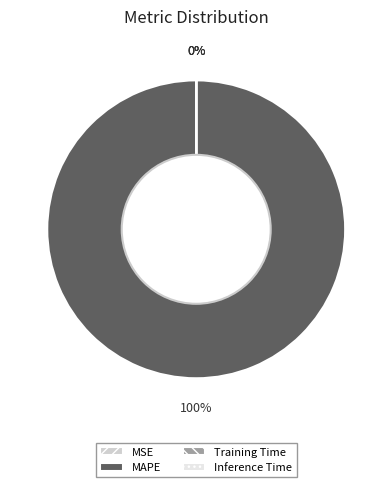

Which category has the biggest portion of the pie?

MAPE